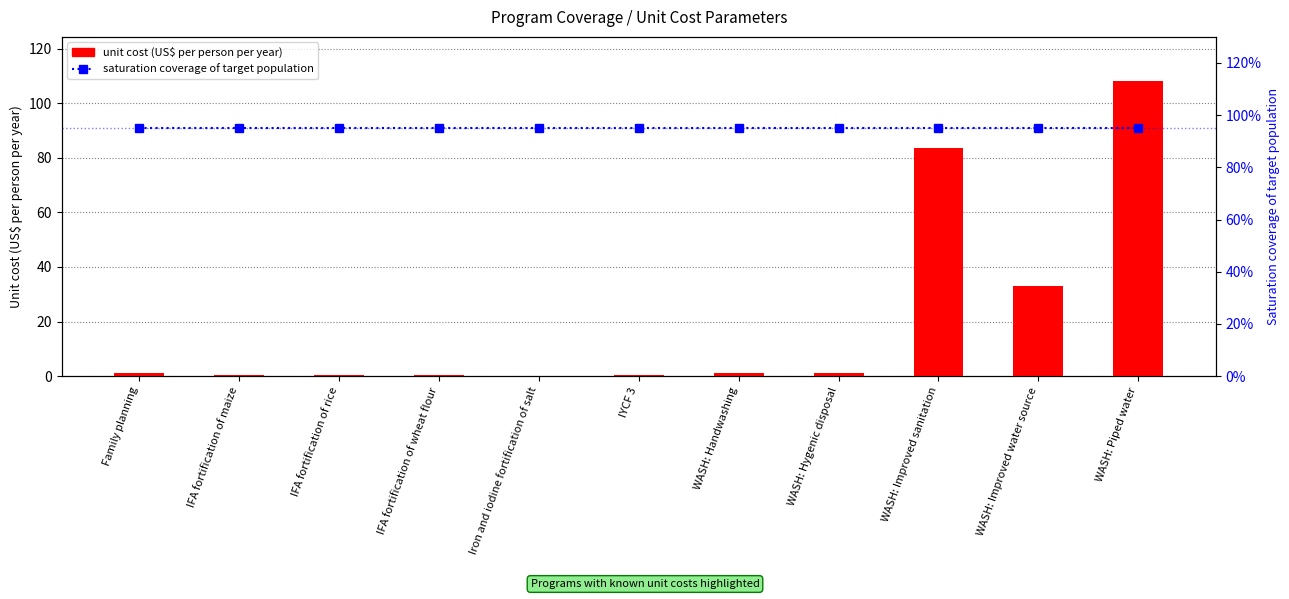

Reading left to right, transcribe all the data shown in this chart.

unit cost (US$ per person per year): 1.1	0.4	0.4	0.4	0.1	0.5	0.9	0.9	83.7	32.9	108.1
saturation coverage of target population: 0.9	0.9	0.9	0.9	0.9	0.9	0.9	0.9	0.9	0.9	0.9